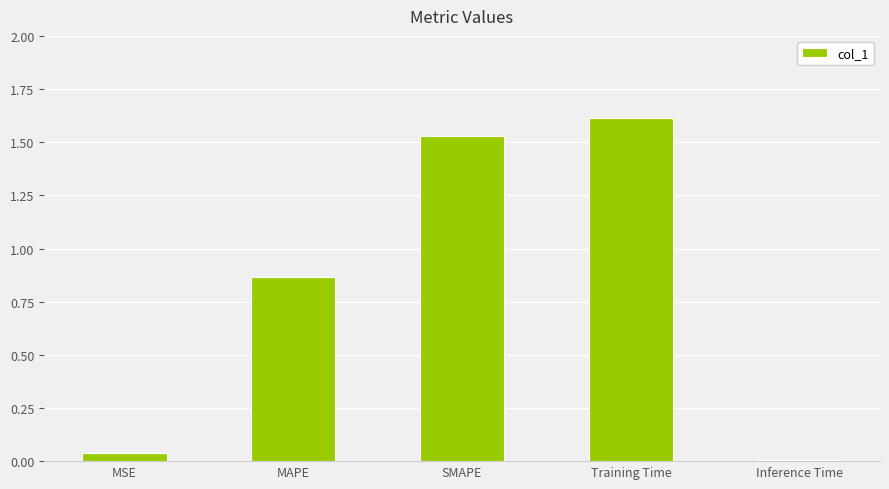

What is the maximum value shown in the chart?

1.6